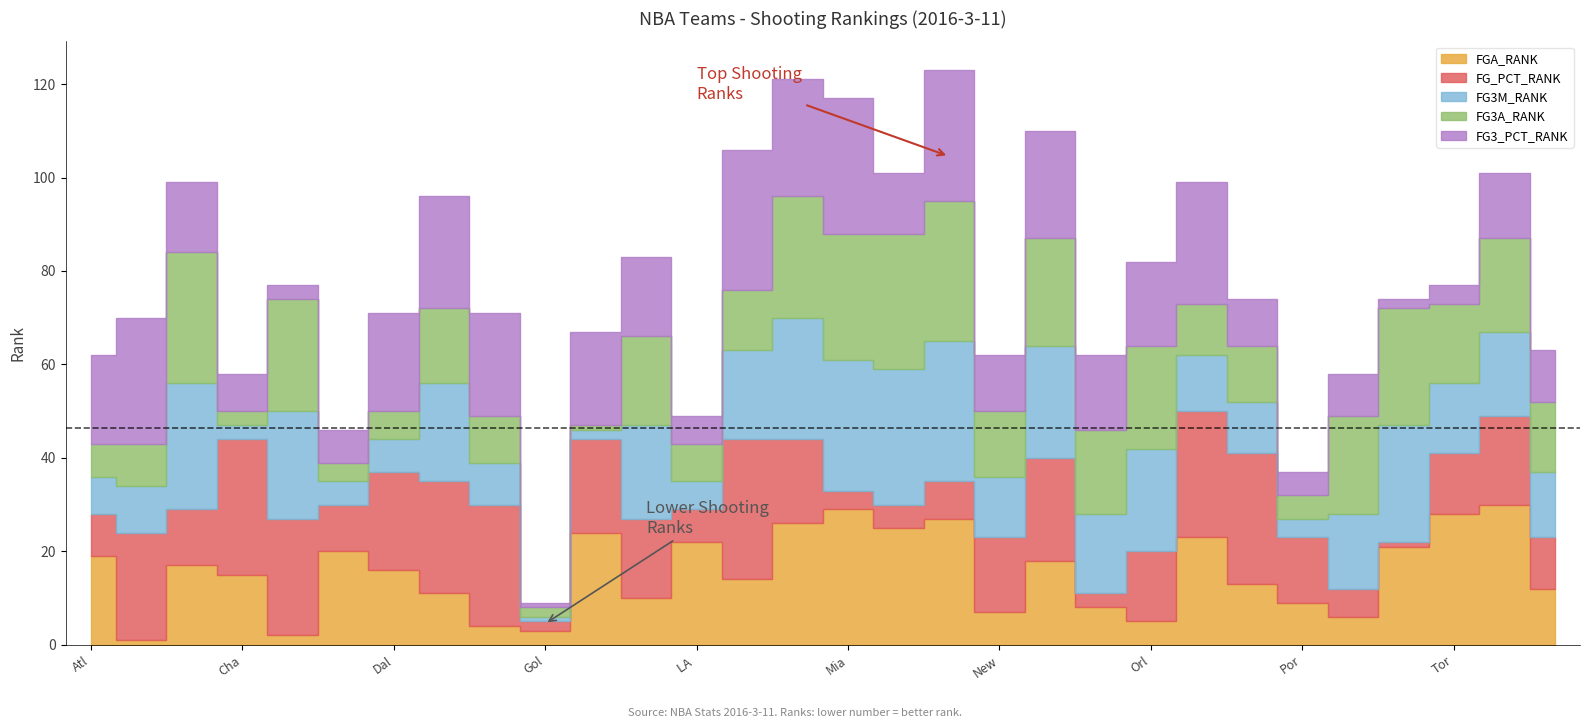

How many interior local valleys does the FGA_RANK series have?

9